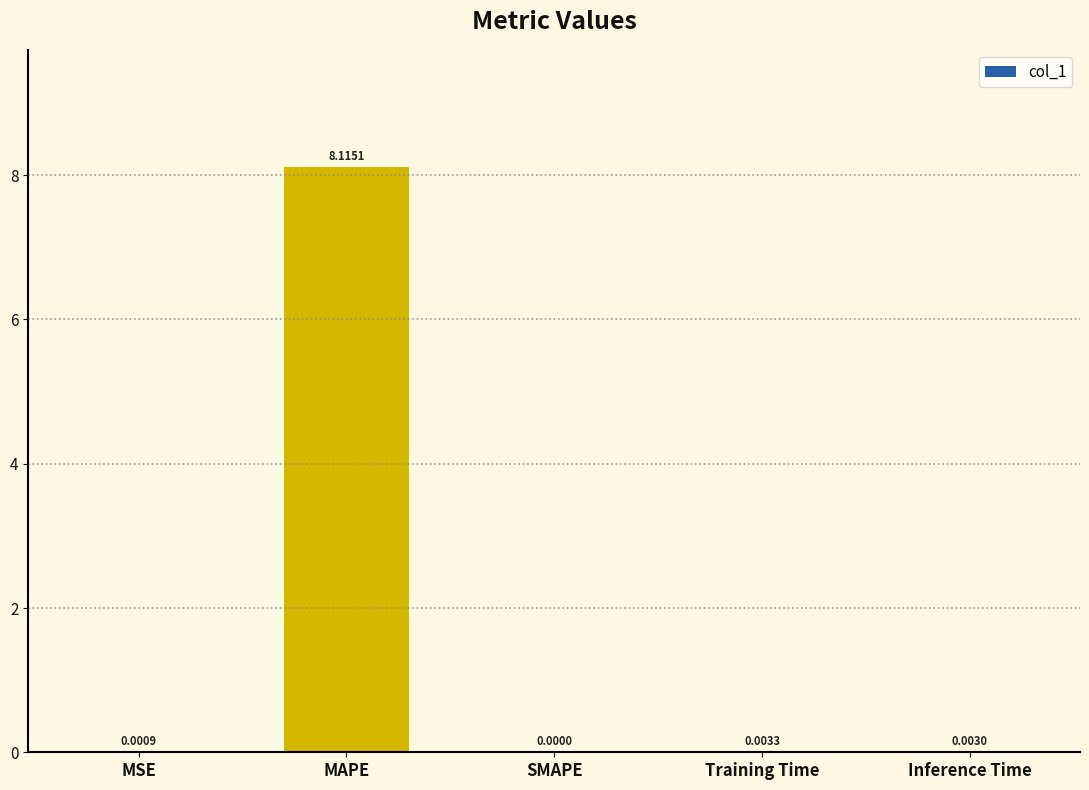

What is the maximum value shown in the chart?

8.1